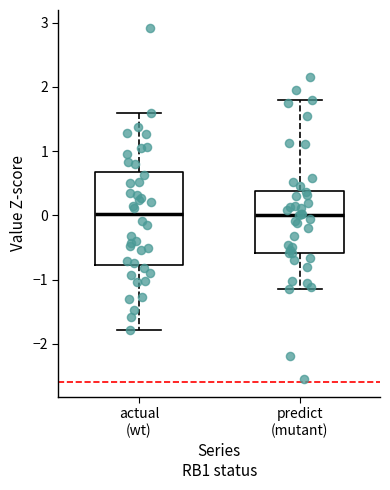

Where does the upper whisker of the box for actual (wt) end on the y-axis? The values are not printed on the chart, so give them approximately, as read against the axis.

1.6